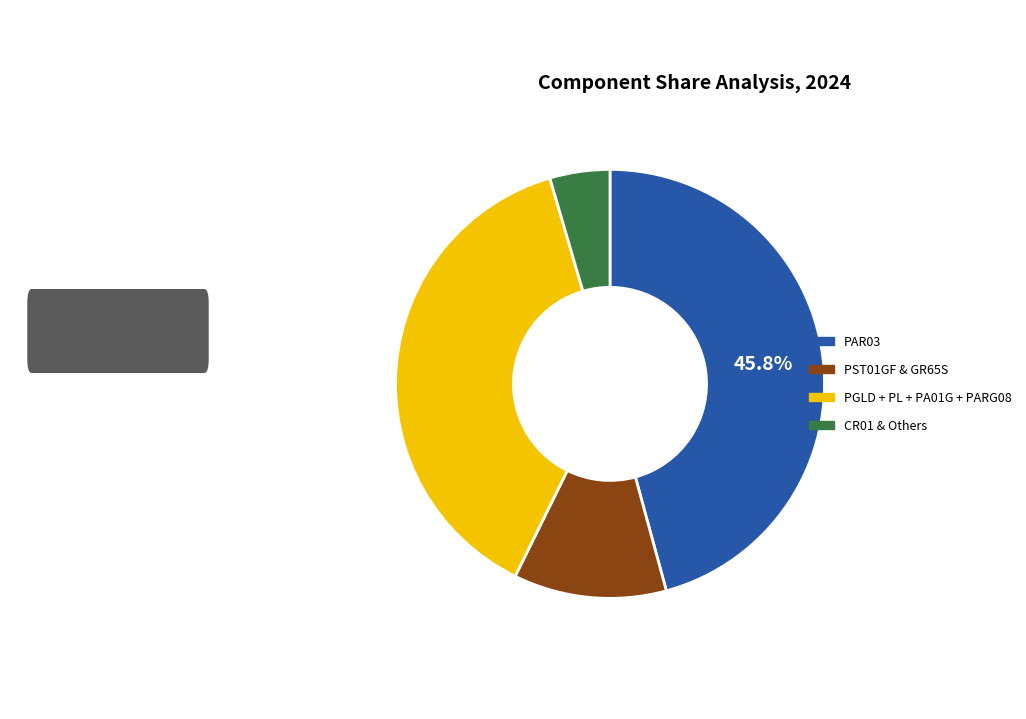

Is there a majority slice in this chart?

No